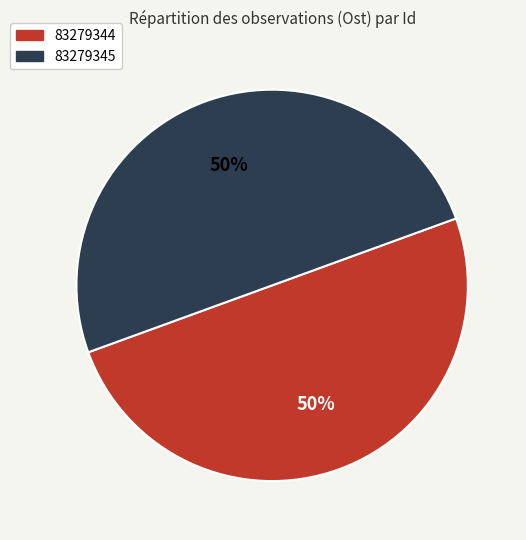

The 83279345 slice represents 62% of the pie. True or false?

False